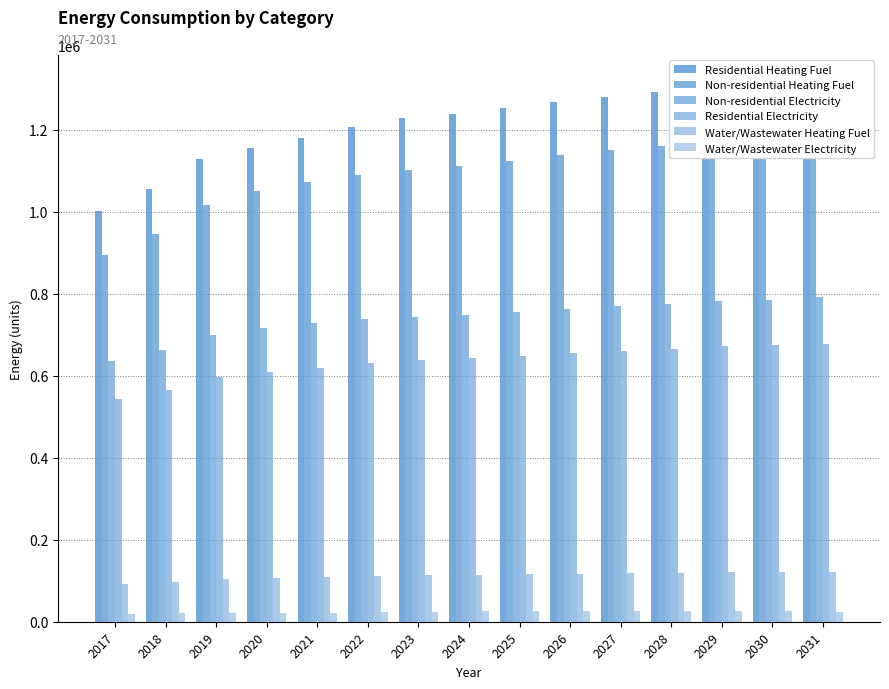

What is the minimum value for Residential Heating Fuel?

1001035.3